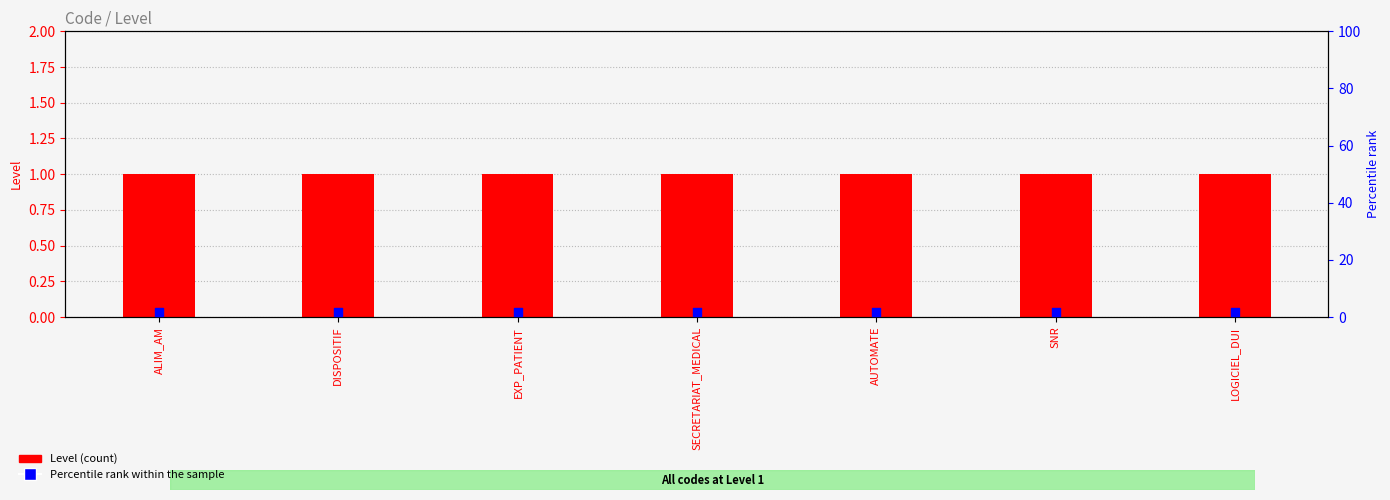

Which series reaches the minimum Y coordinate?

Level